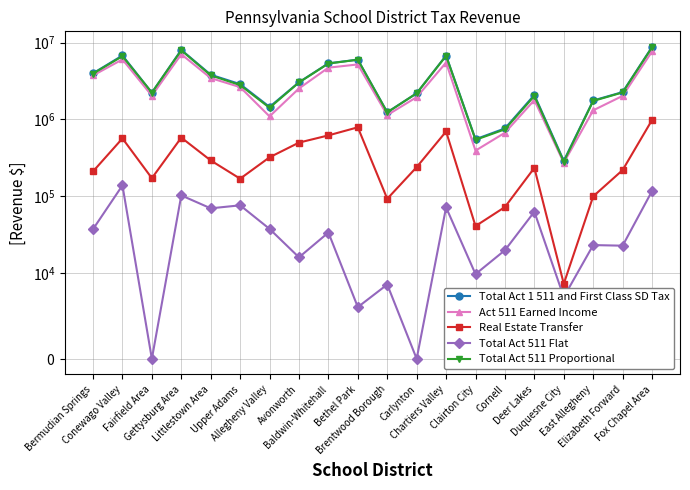

What is the label of the 7th point from the right?

Clairton City